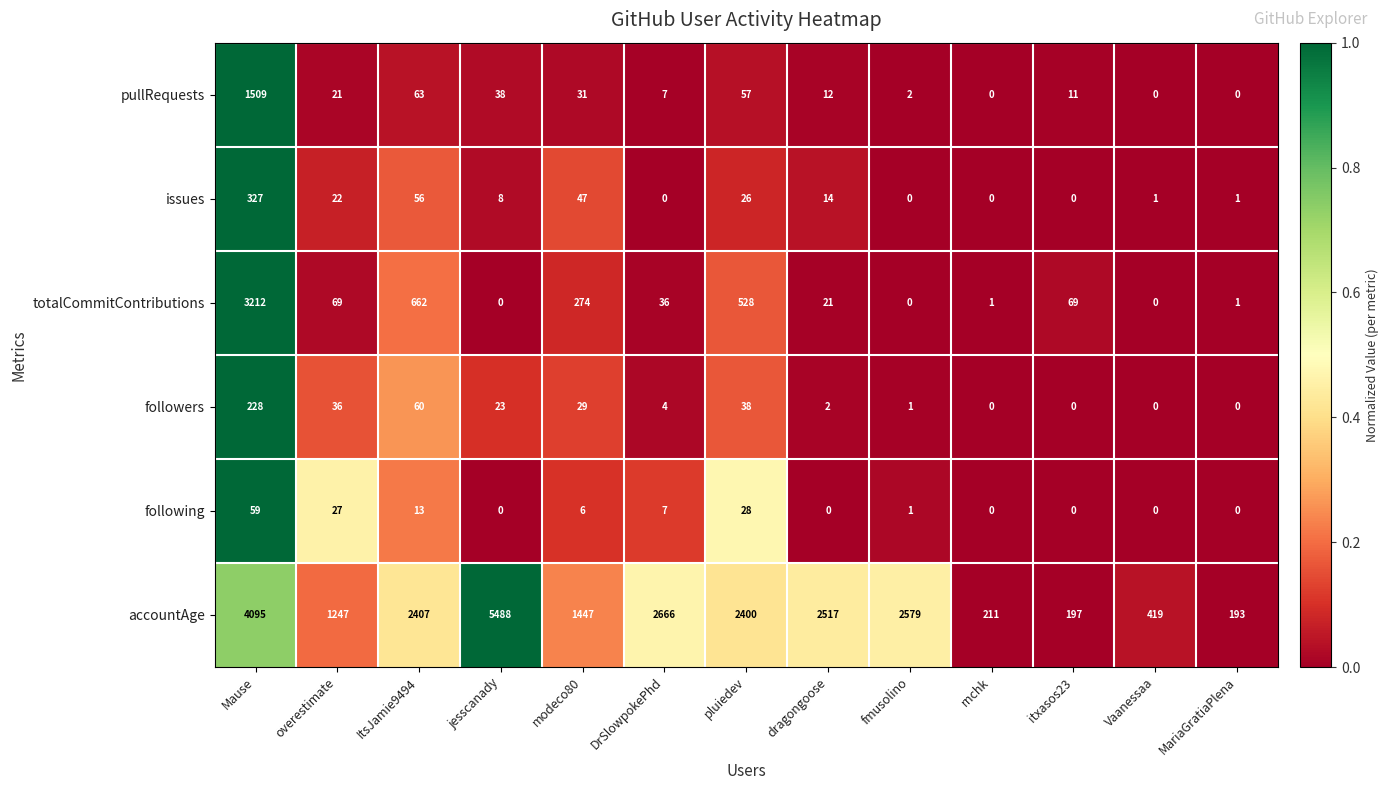

The accountAge series shows 211 at rnchk. True or false?

True